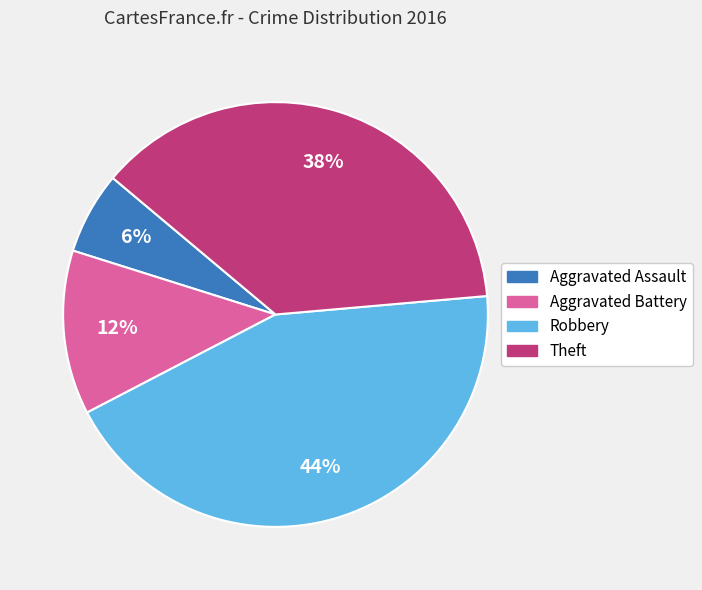

Is it true that Robbery is 38% of the pie?

False